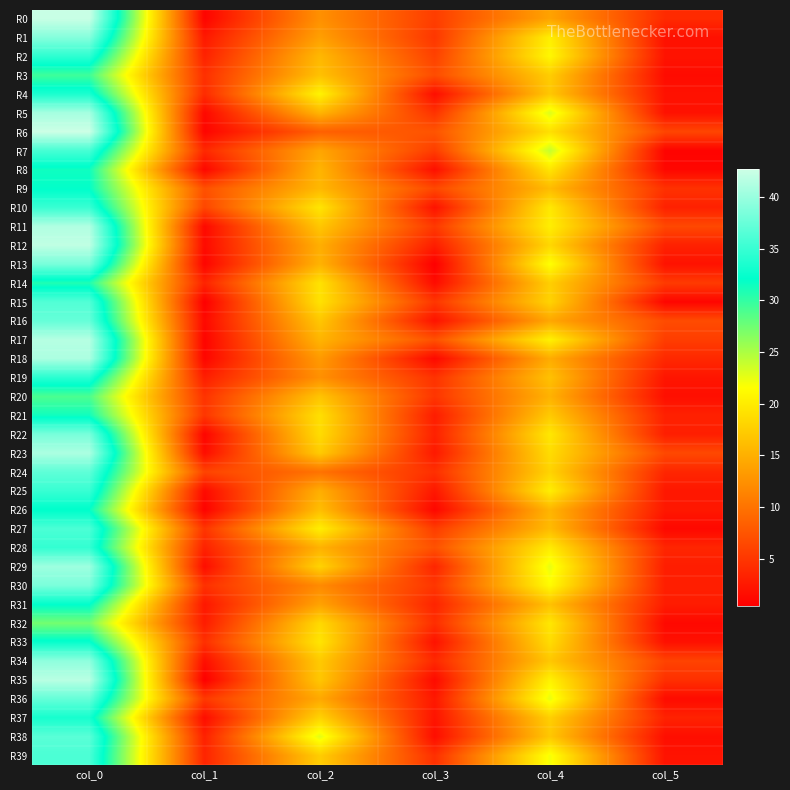

Which has a higher value, col_2 or col_3?

col_2